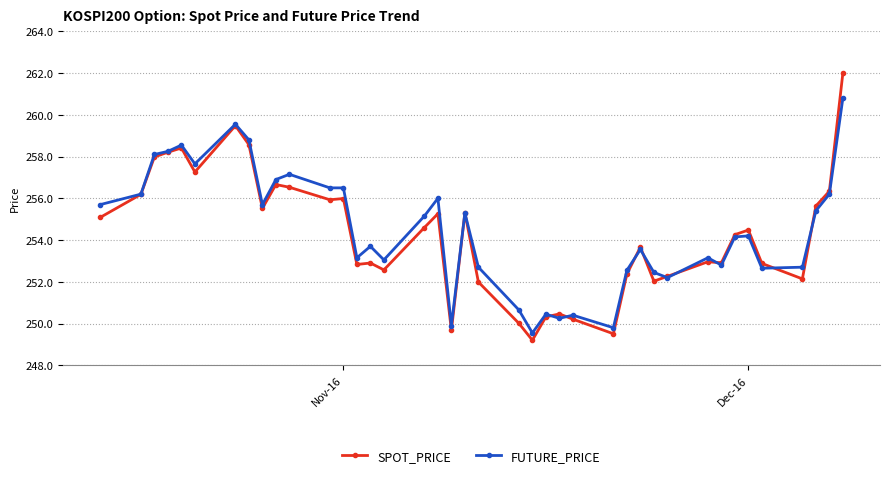

How many lines are shown in the chart?

2